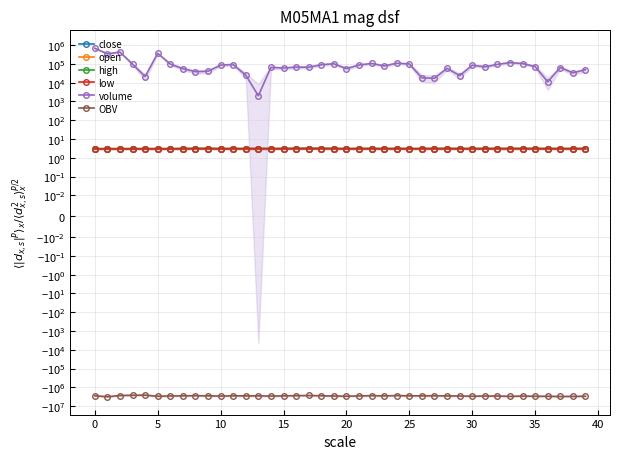

True or false: volume has a value of 53809.8 at 23.

False